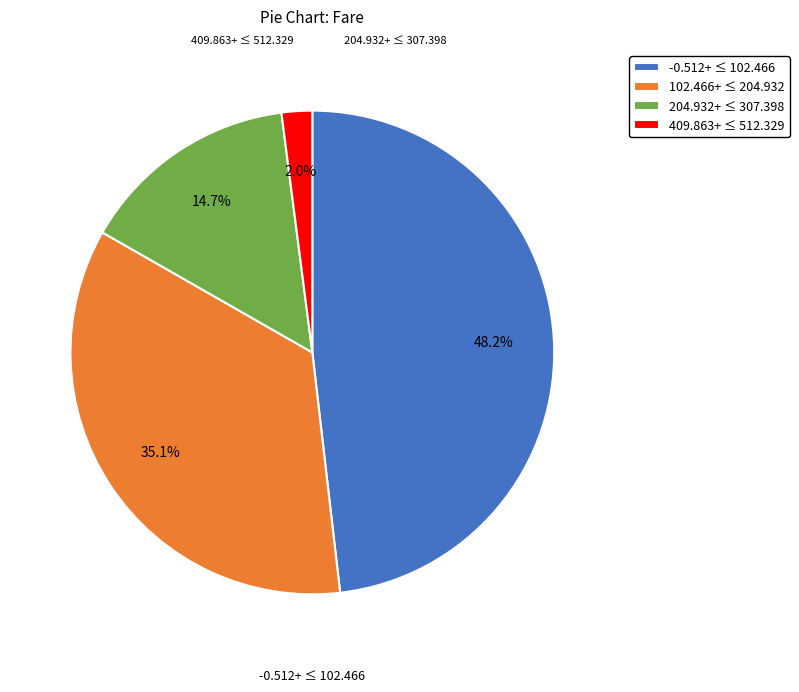

Count the number of slices in the pie.

4